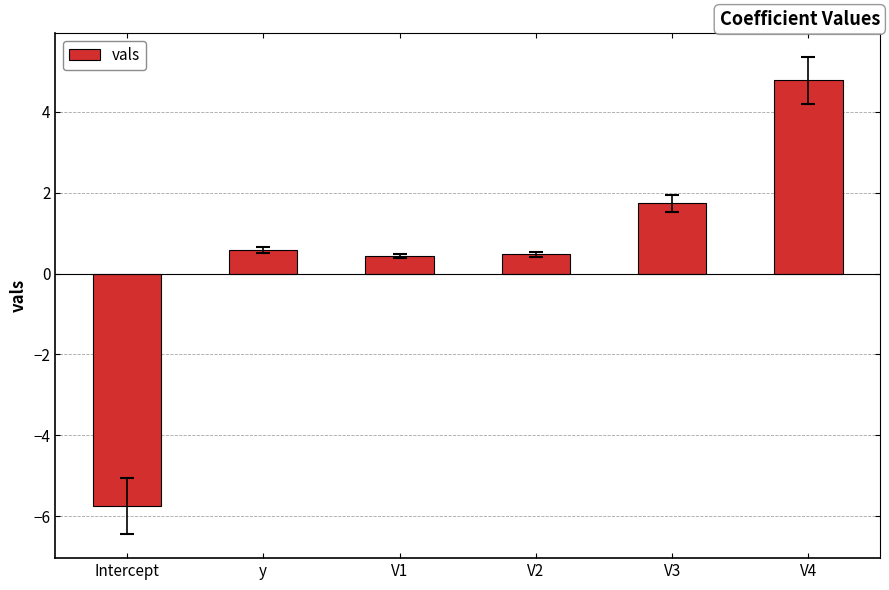

Which category has the lowest value across all series?

Intercept